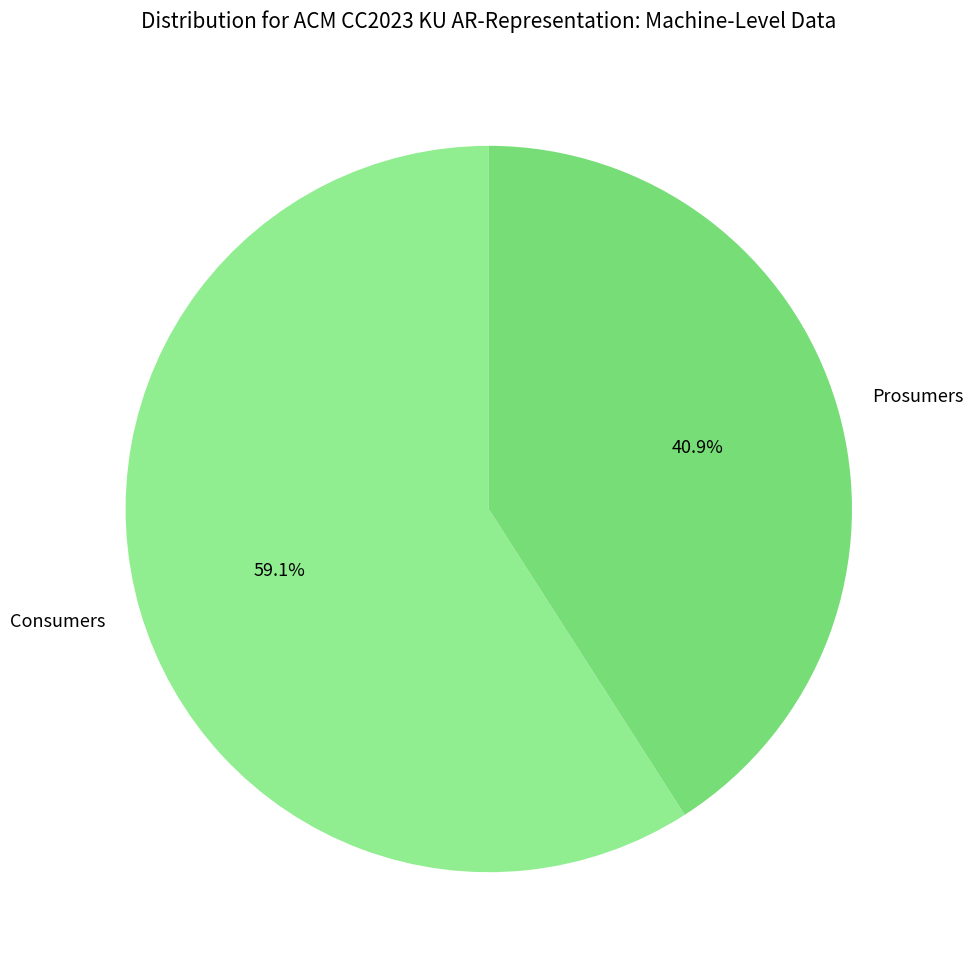

Is Consumers the majority of the pie?

Yes